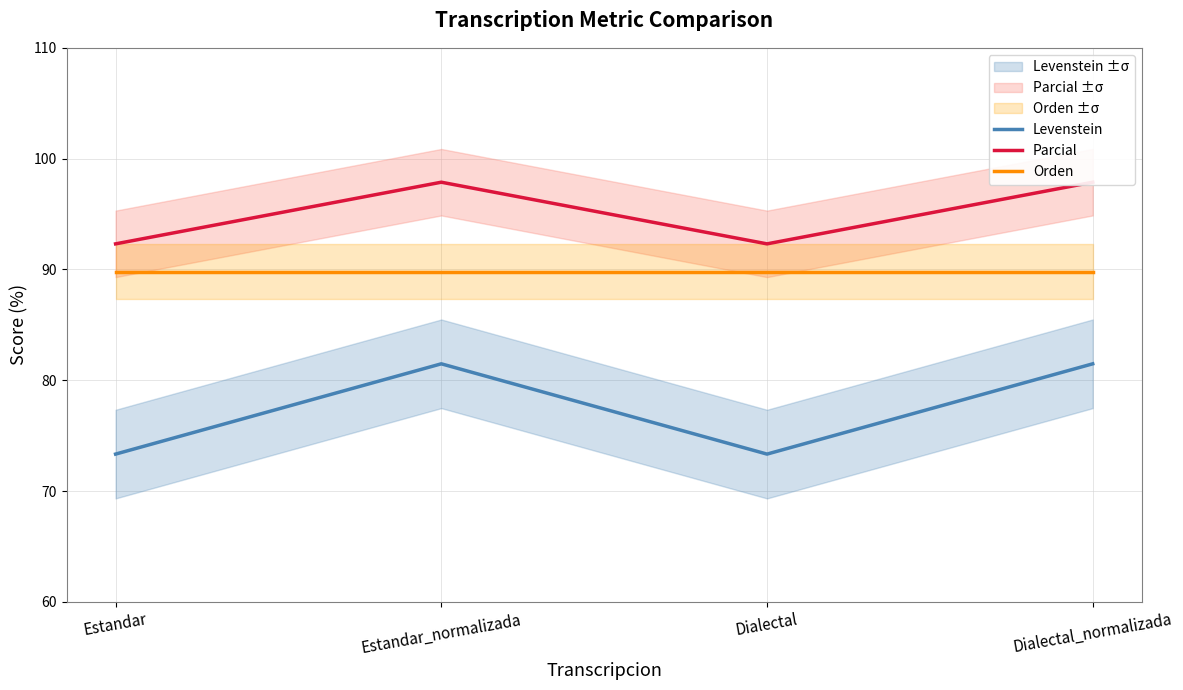

Reading left to right, transcribe all the data shown in this chart.

Levenstein: Estandar=73.3	Estandar_normalizada=81.5	Dialectal=73.3	Dialectal_normalizada=81.5
Parcial: Estandar=92.3	Estandar_normalizada=97.9	Dialectal=92.3	Dialectal_normalizada=97.9
Orden: Estandar=89.8	Estandar_normalizada=89.8	Dialectal=89.8	Dialectal_normalizada=89.8